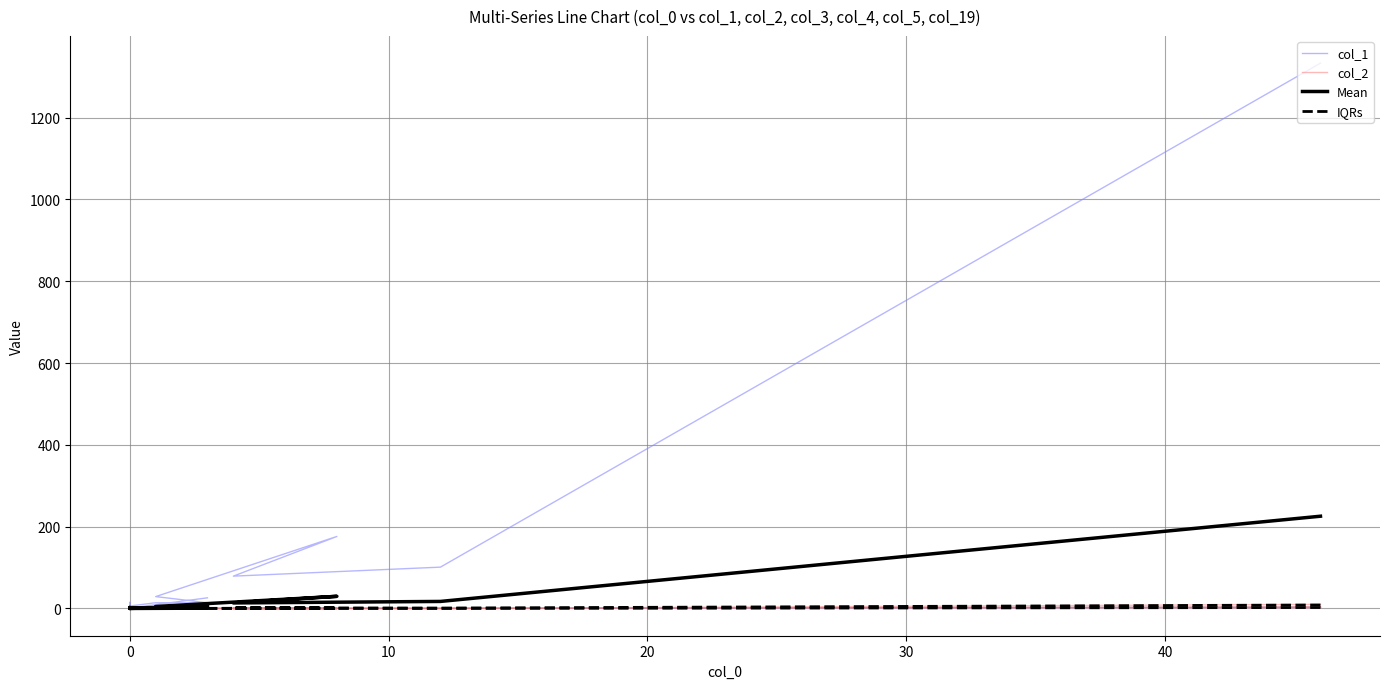

How many categories are shown in the chart?

20